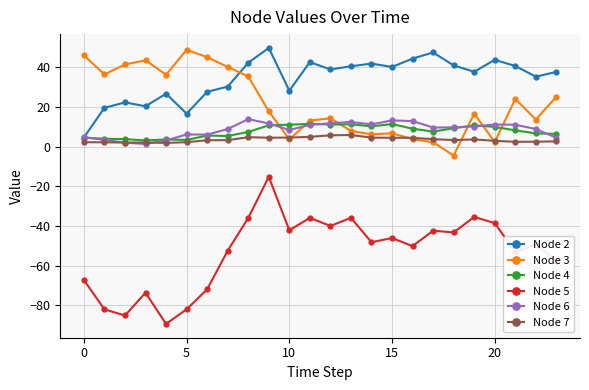

What is the value of the Node 3 point at the 10th from the left?

17.8